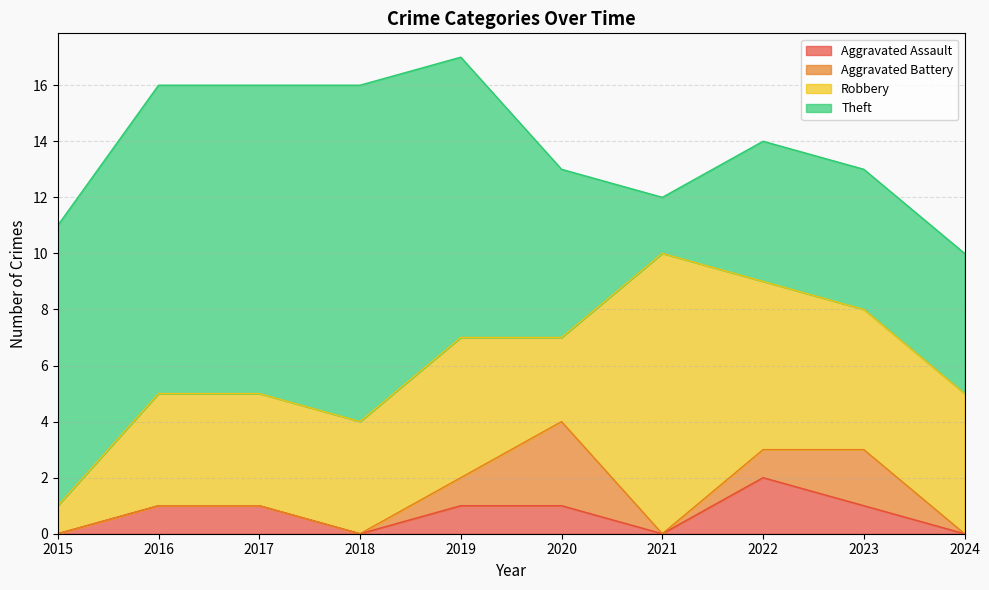

True or false: Robbery has a value of 0 at 2015.

False